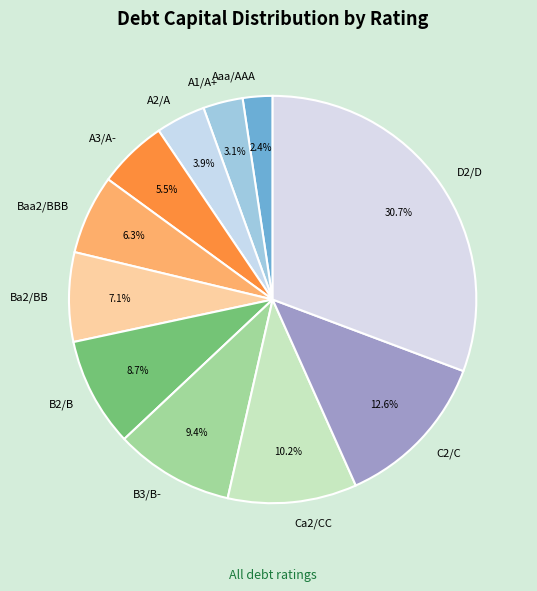

What percentage is the Ba2/BB slice, to the nearest percent?

7%